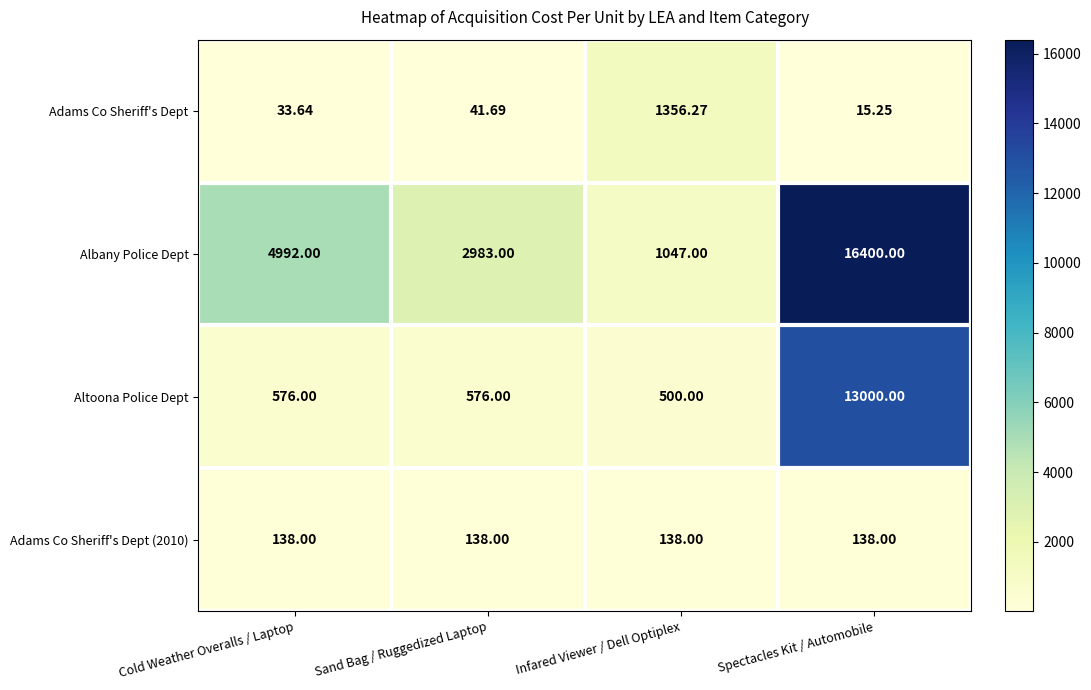

At which category is the sum across all series the highest?

Spectacles Kit / Automobile